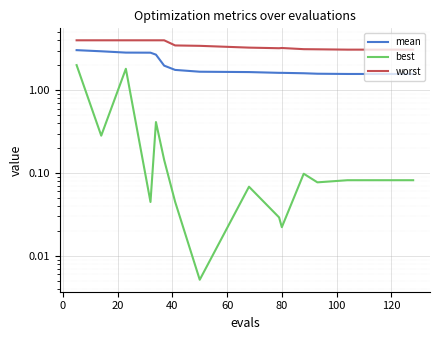

Reading left to right, what are all the values shown in this chart?

mean: 3.0	2.9	2.8	2.8	2.7	2.0	1.8	1.7	1.7	1.6	1.6	1.6	1.6	1.6	1.6	1.6	1.6	1.6	1.6	1.6
best: 2.0	0.3	1.8	0.0	0.4	0.1	0.0	0.0	0.1	0.0	0.0	0.1	0.1	0.1	0.1	0.1	0.1	0.1	0.1	0.1
worst: 4.0	4.0	4.0	4.0	4.0	4.0	3.5	3.4	3.3	3.2	3.2	3.1	3.1	3.1	3.1	3.1	3.1	3.1	3.1	3.1